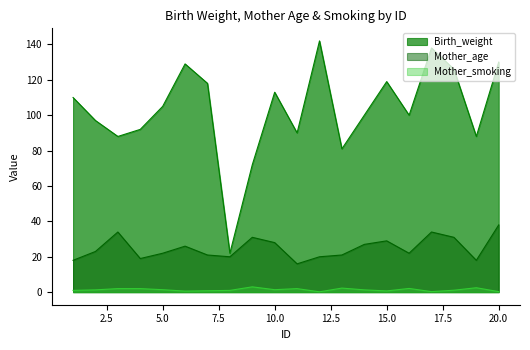

What are all the series names shown in the legend?

Birth_weight, Mother_age, Mother_smoking